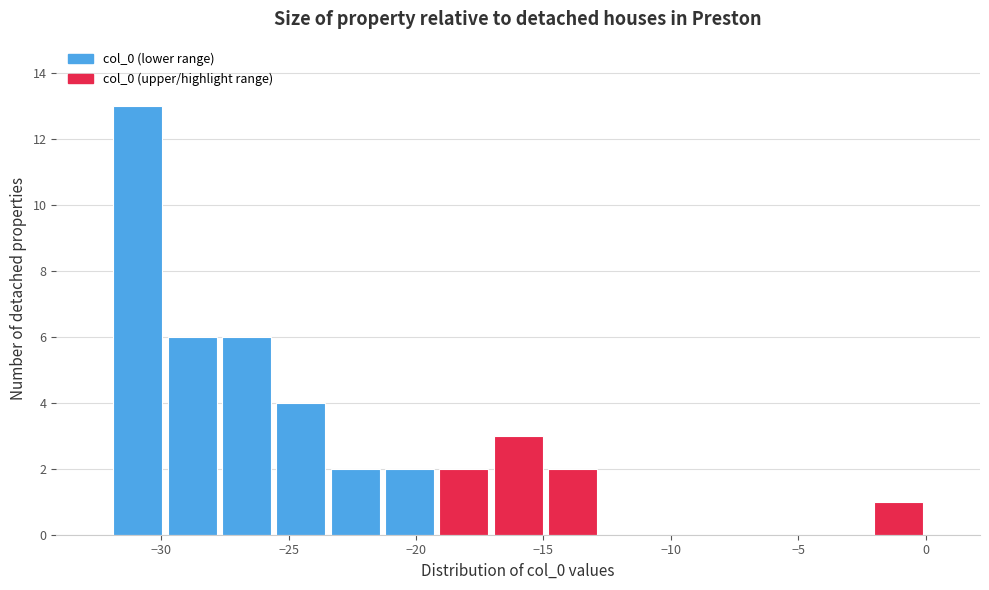

How tall is the bar that spans -21.5 to -19.0 on the x-axis? Neither the bar edges nor the heights are printed on the chart, so give them approximately, as read against the axes.

2